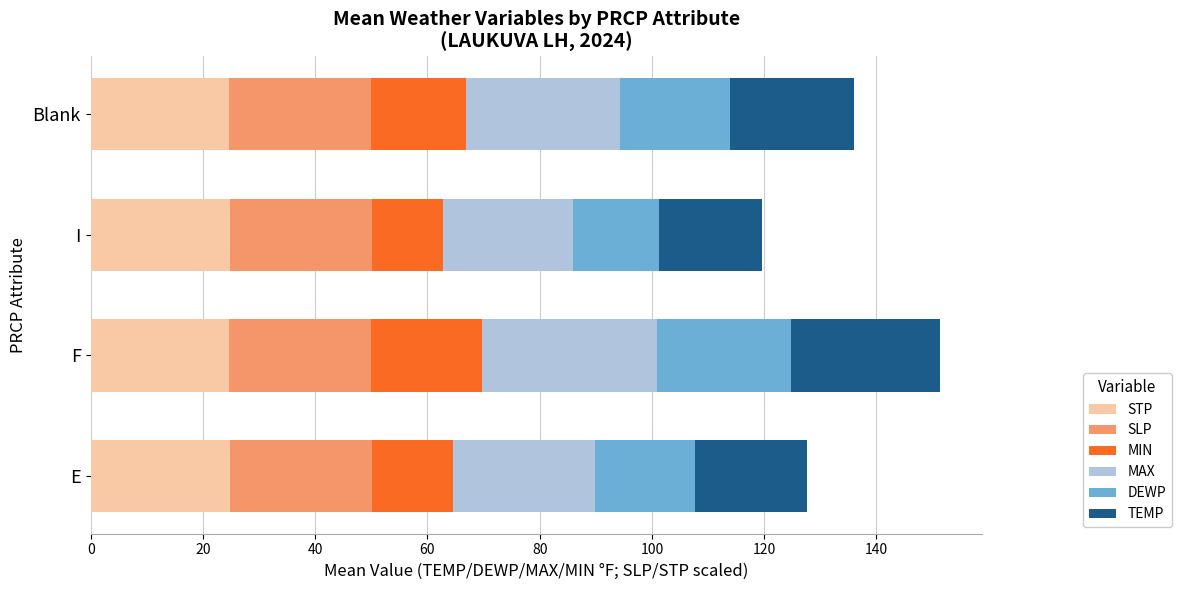

The STP series shows 12.5 at F. True or false?

False